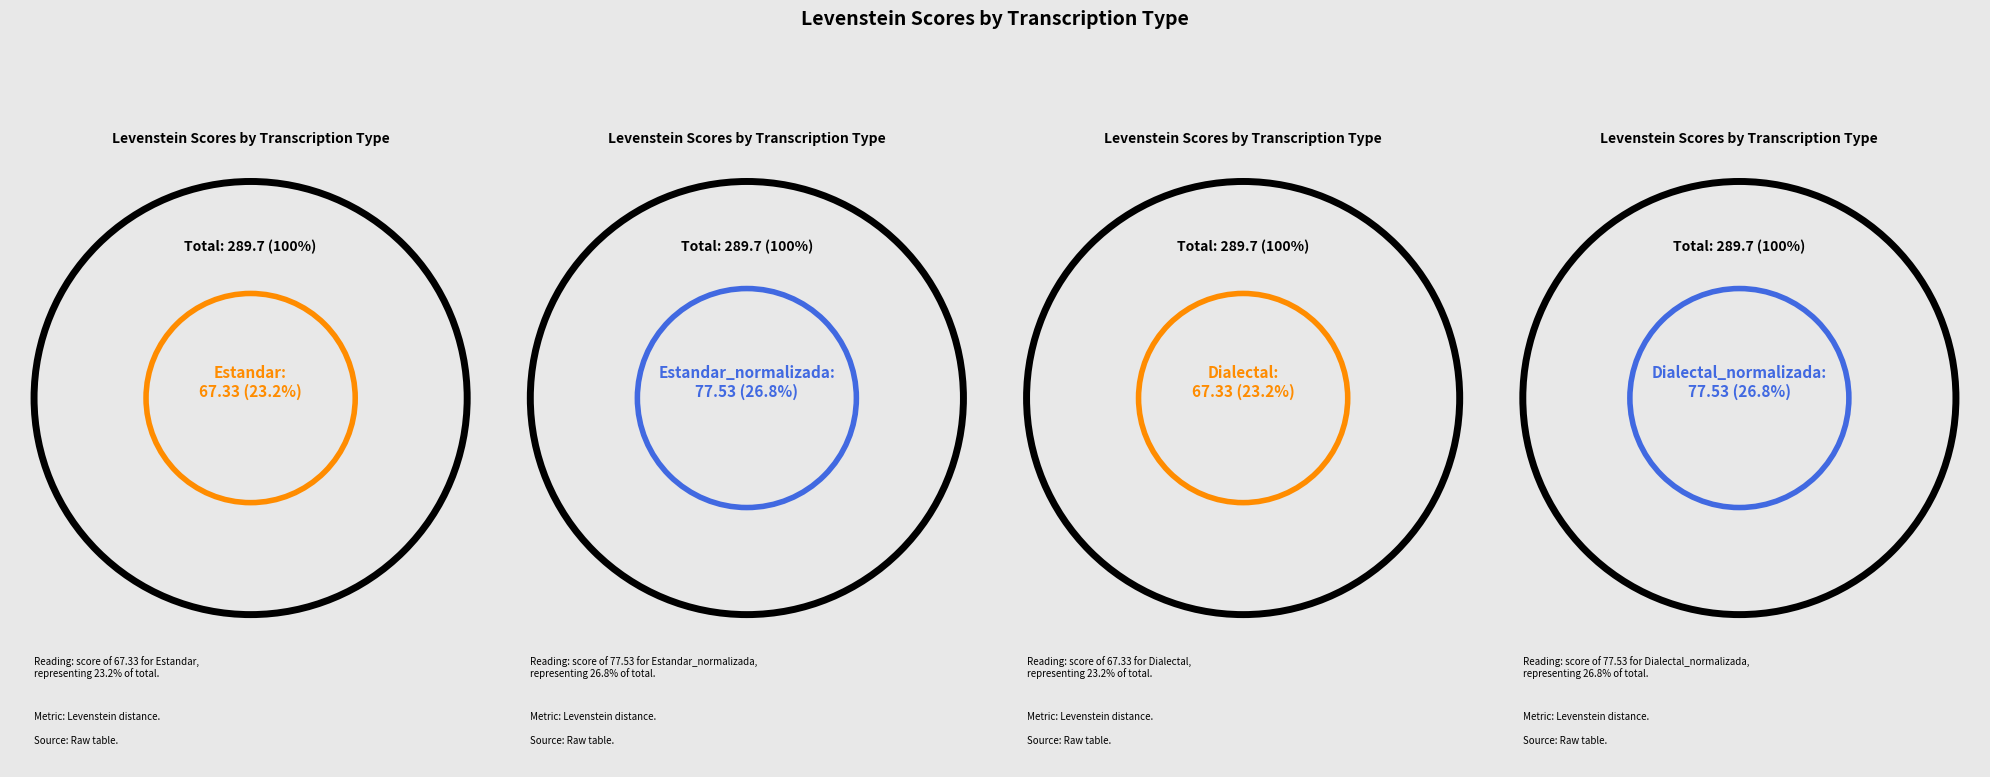

Which has a higher value, Dialectal or Dialectal_normalizada?

Dialectal_normalizada